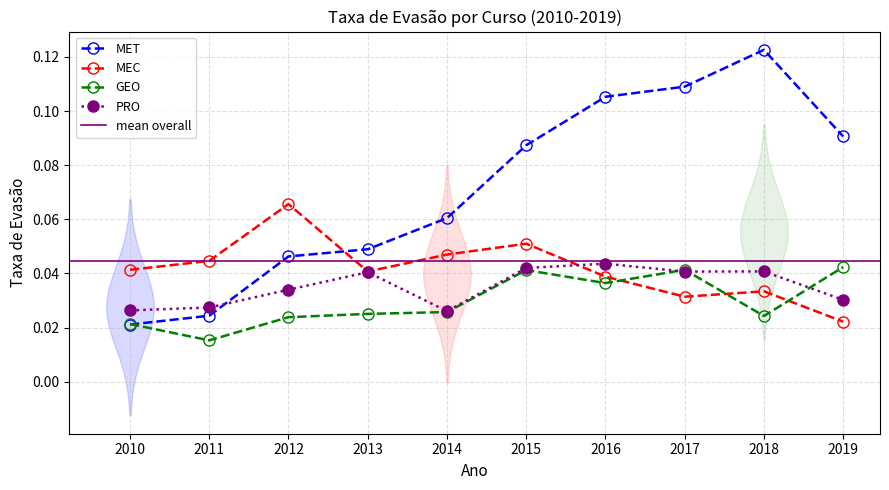

Where do MET and GEO first cross each other?

2010 and 2011